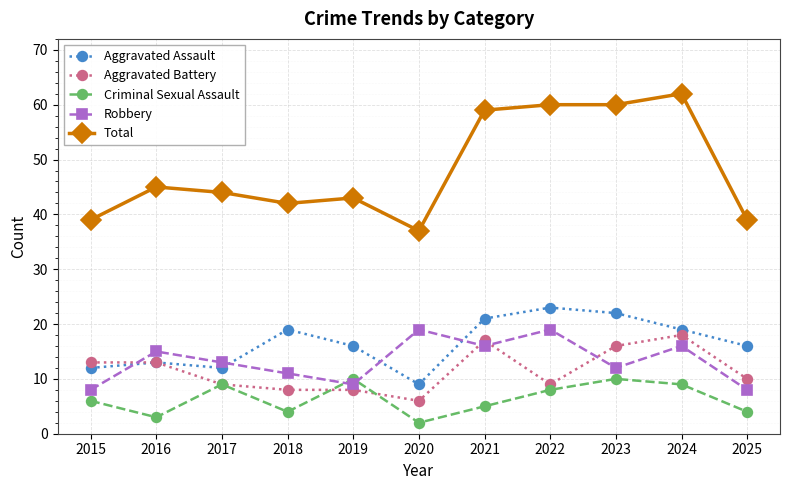

Count the number of data series in this chart.

5